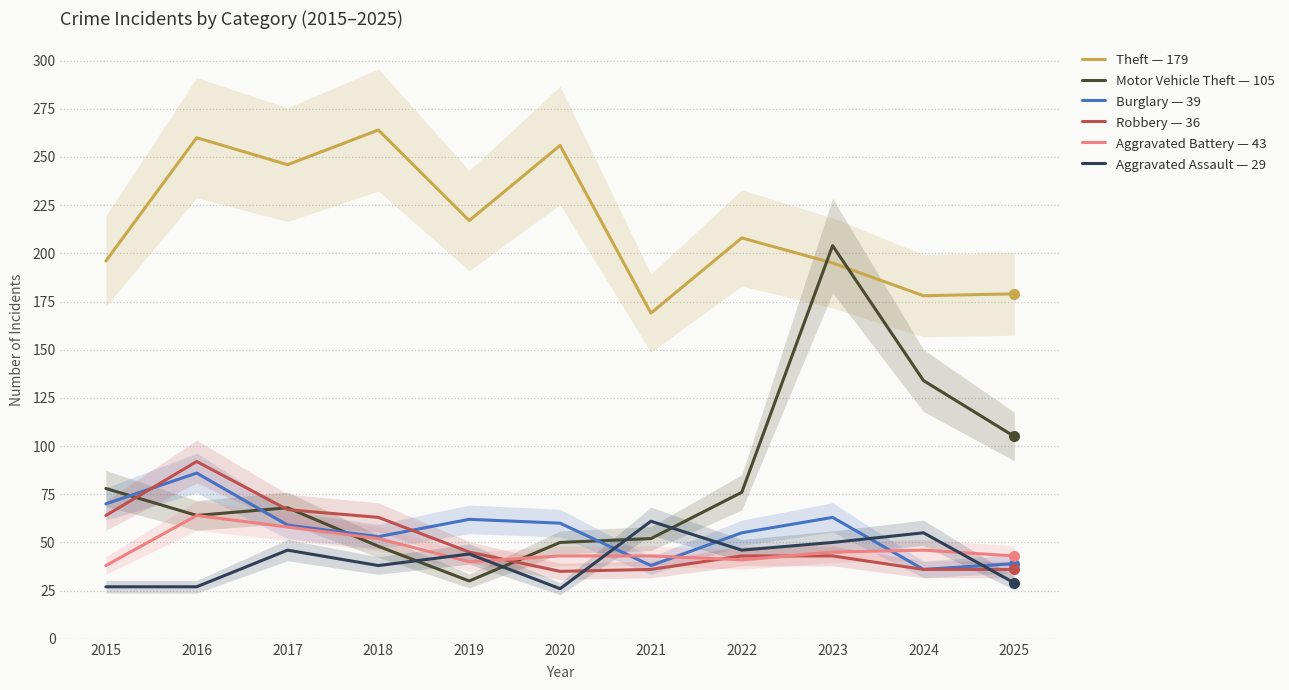

True or false: Burglary has more than 2 interior local peaks.

True